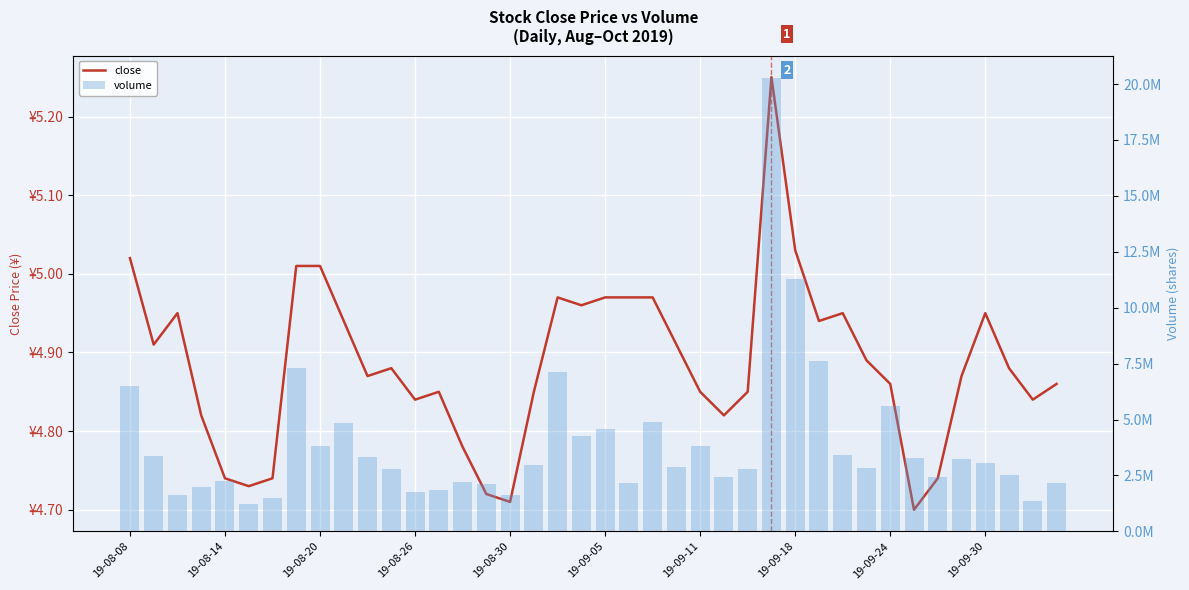

What is the lowest value of the close series?

4.7